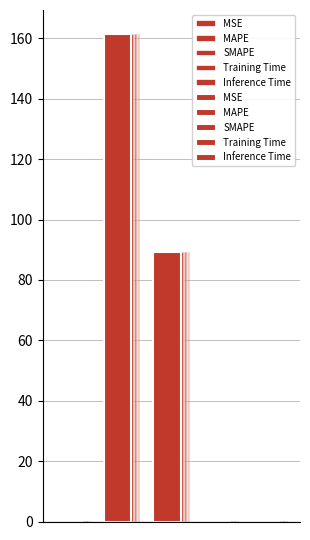

List the labels in order of value, smallest first.

MSE, Inference Time, Training Time, SMAPE, MAPE